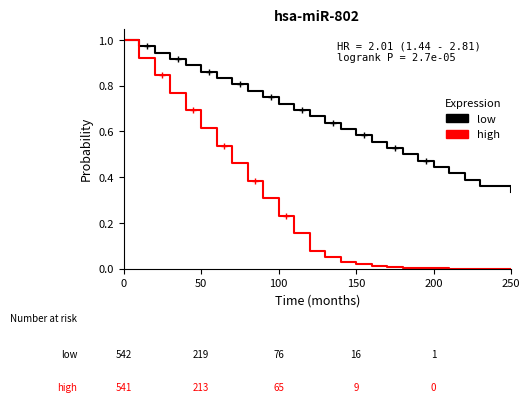

List the series in order of their overall mean, lowest first.

high, low